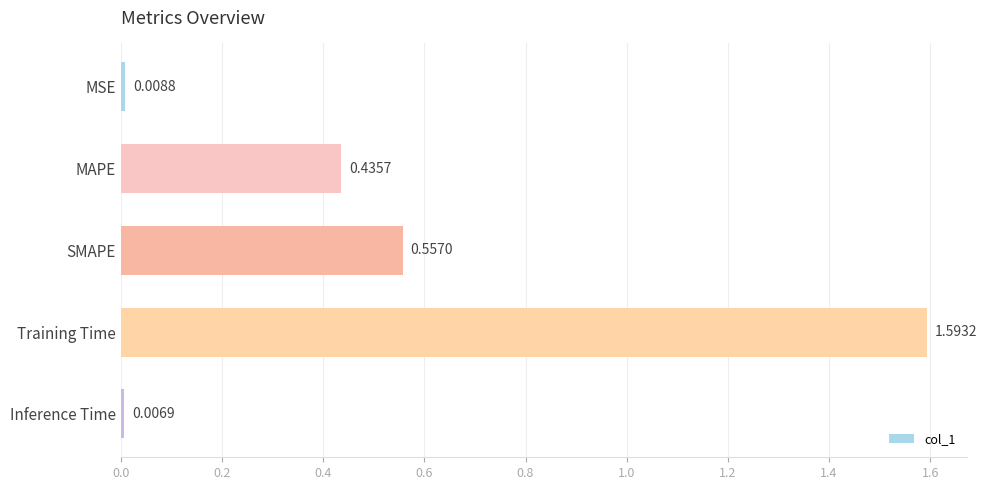

Which label corresponds to the largest value in the chart?

Training Time